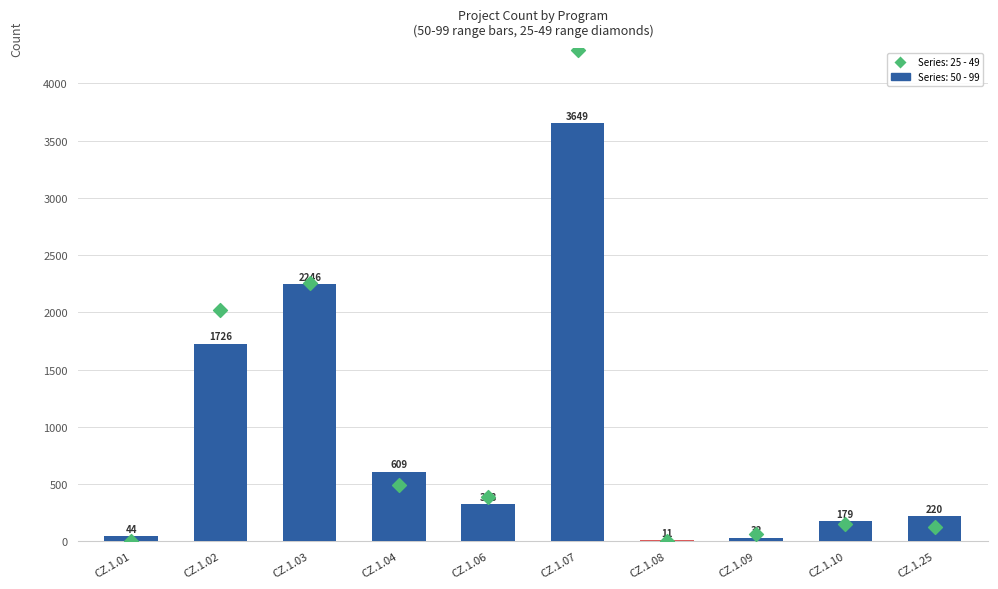

What are all the series names shown in the legend?

50 - 99, 25 - 49